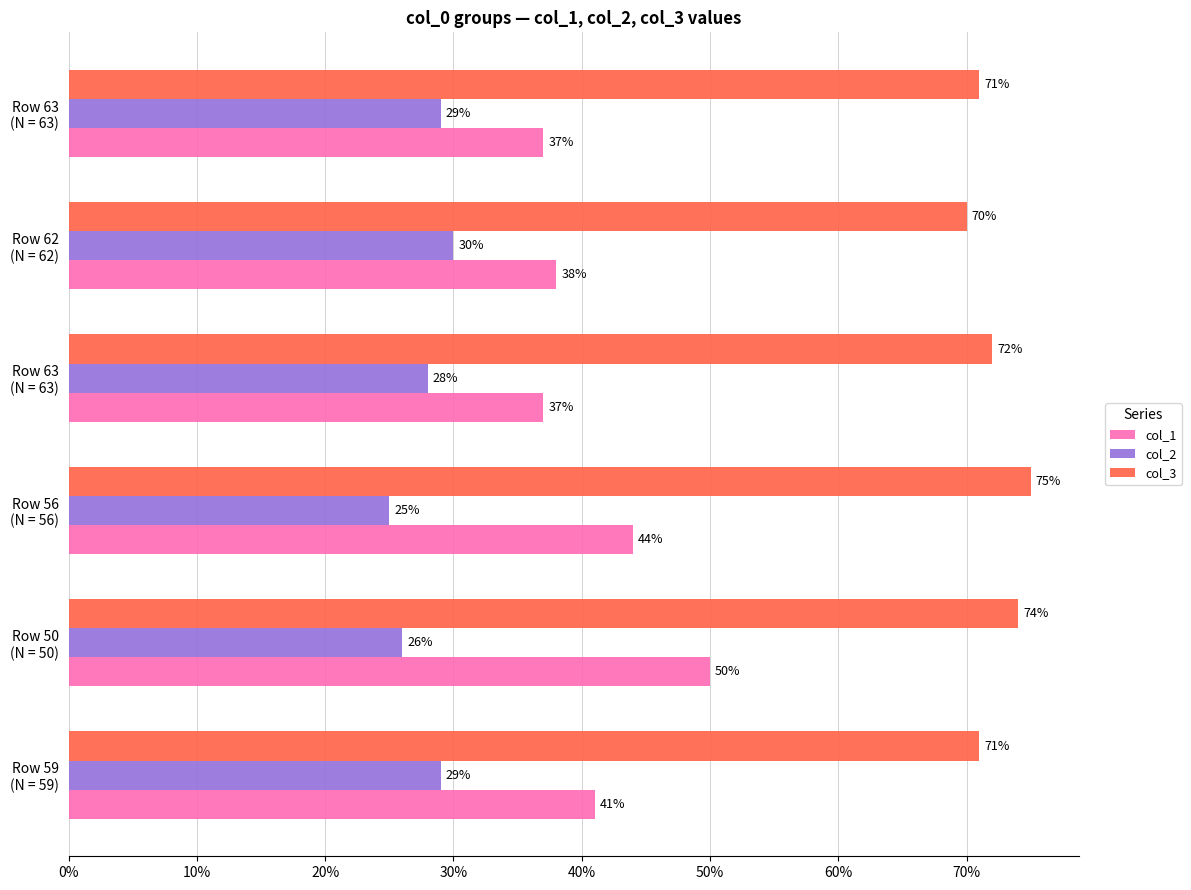

How many data points in col_1 are less than 41?

3